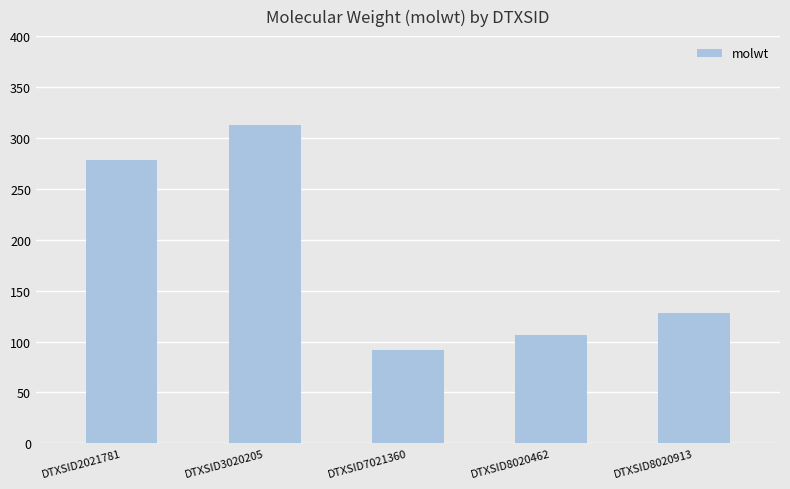

Read the value at DTXSID3020205.

312.4